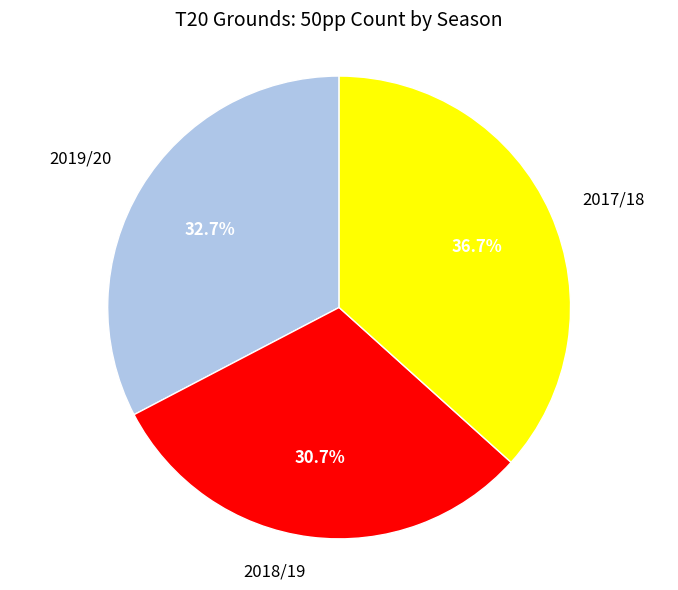

How many slices are in this pie chart?

3